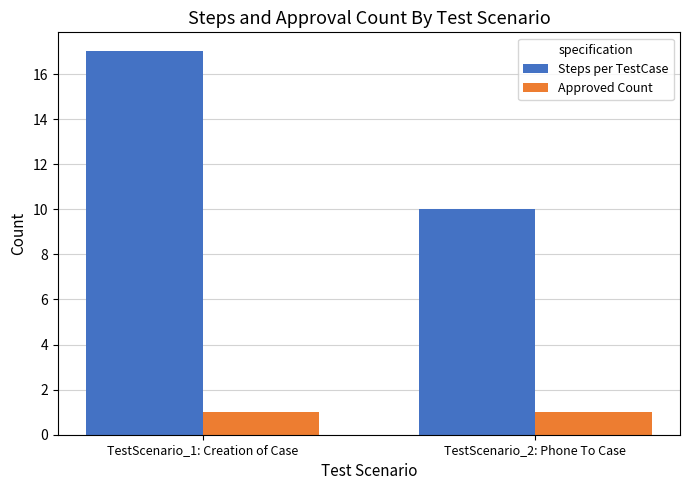

True or false: Steps per TestCase has a value of 4 at TestScenario_1: Creation of Case.

False